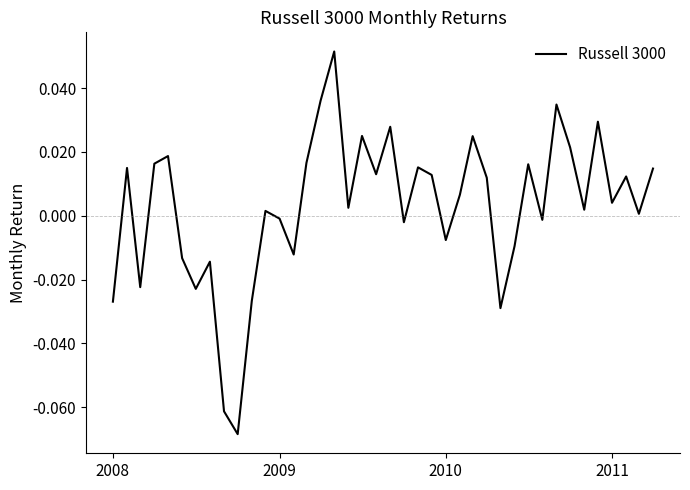

Reading left to right, list all the values displayed in this chart.

-0.0	0.0	-0.0	0.0	0.0	-0.0	-0.0	-0.0	-0.1	-0.1	-0.0	0.0	-0.0	-0.0	0.0	0.0	0.1	0.0	0.0	0.0	0.0	-0.0	0.0	0.0	-0.0	0.0	0.0	0.0	-0.0	-0.0	0.0	-0.0	0.0	0.0	0.0	0.0	0.0	0.0	0.0	0.0